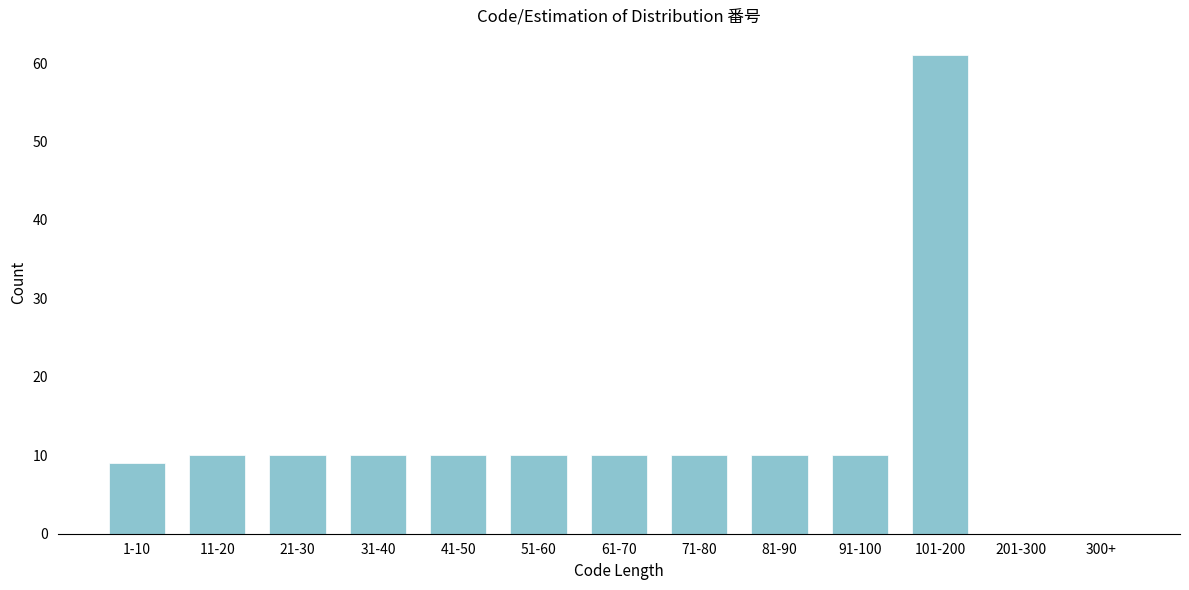

Reading left to right, extract all data points from this chart.

1-10=9	11-20=10	21-30=10	31-40=10	41-50=10	51-60=10	61-70=10	71-80=10	81-90=10	91-100=10	101-200=61	201-300=0	300+=0